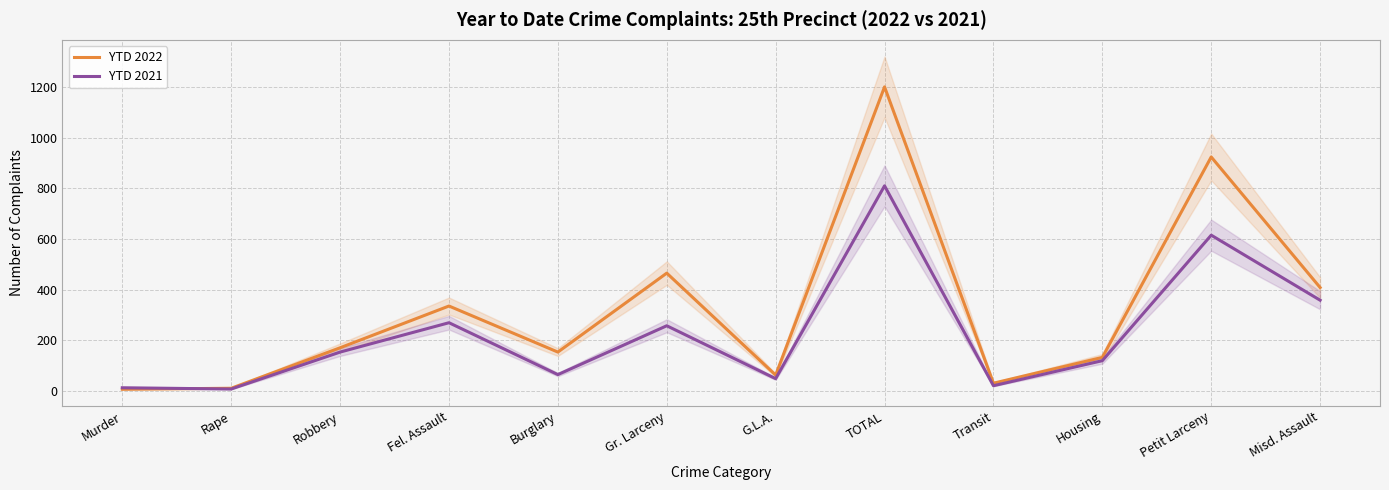

How many intersections are there between YTD 2021 and YTD 2022?

1